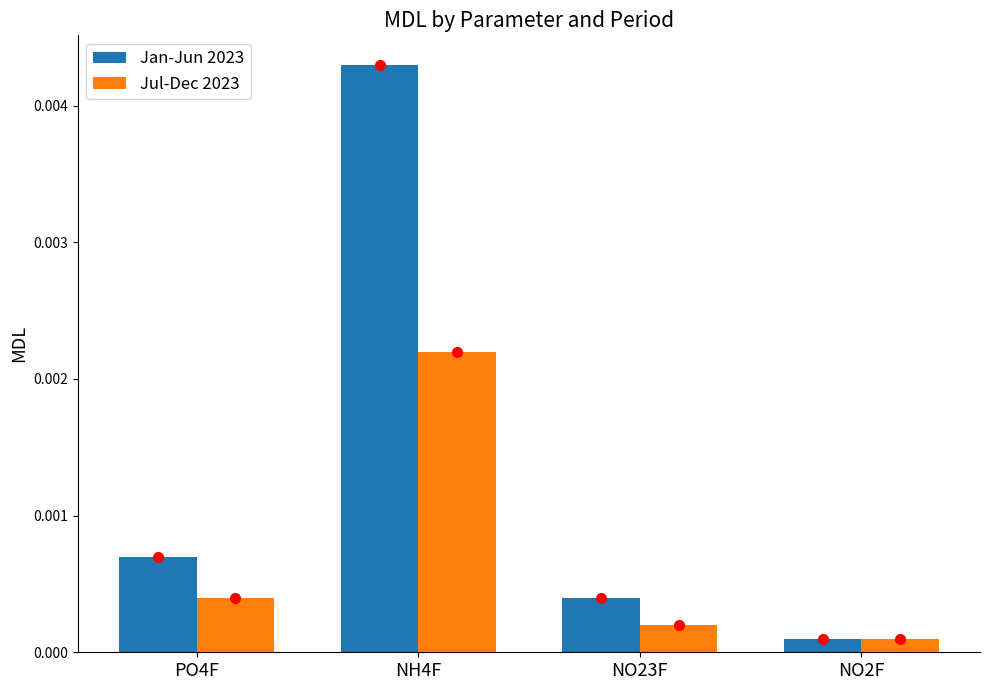

Rank the categories by Jan-Jun 2023 value from lowest to highest.

NO2F, NO23F, PO4F, NH4F